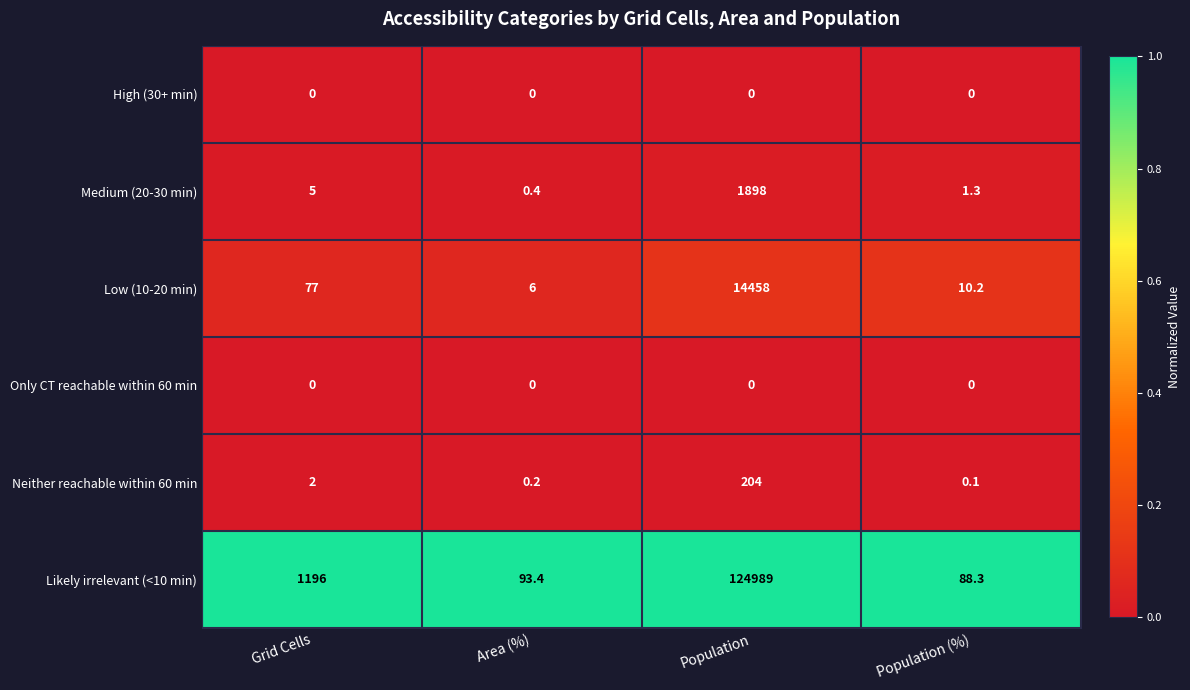

What is the total value across all series at Area (%)?

100.0